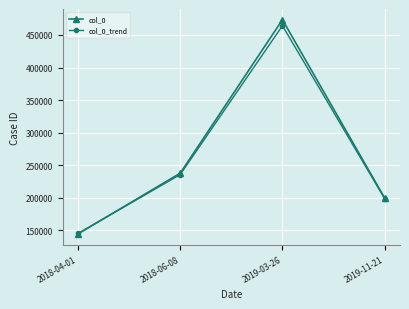

What is the value of the col_0 point at the 4th from the left?

199655.0